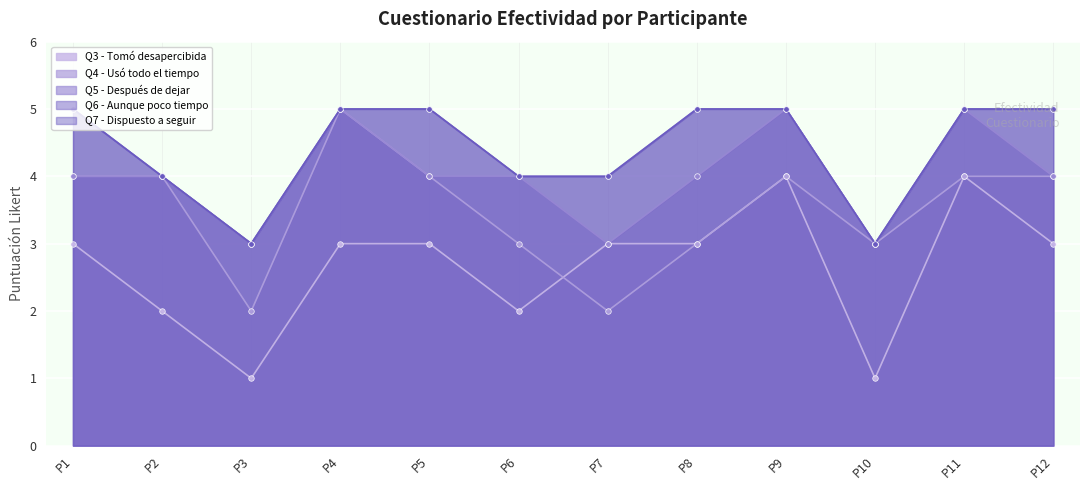

True or false: Q5 - Después de dejar and Q7 - Dispuesto a seguir intersect in this chart.

False